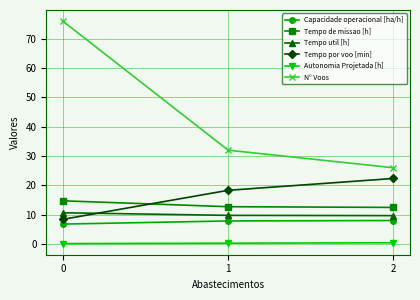

Which series has the largest range (max minus min)?

N° Voos